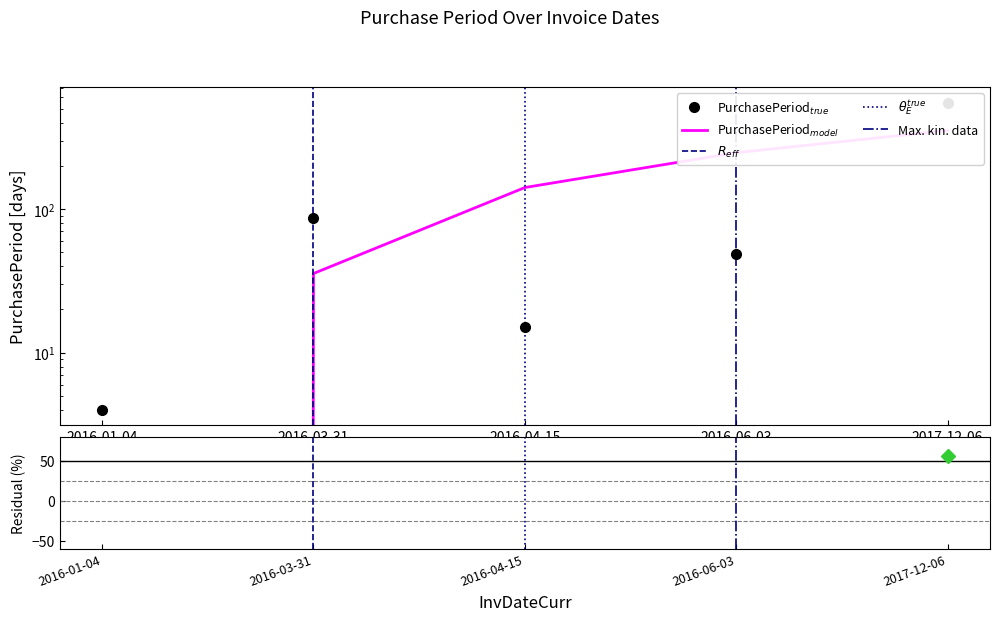

Between 2017-12-06 and 2016-06-03, which is larger?

2017-12-06